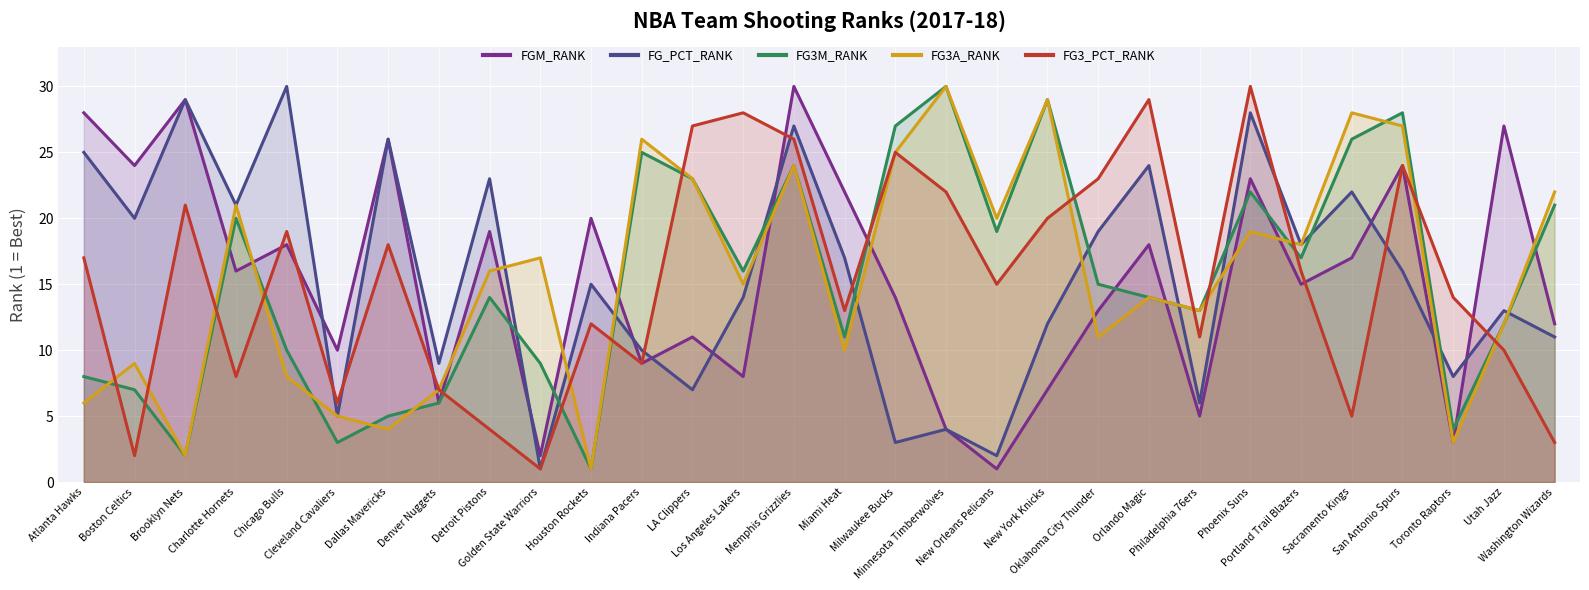

List the labels in order of FG3A_RANK value, largest first.

Minnesota Timberwolves, New York Knicks, Sacramento Kings, San Antonio Spurs, Indiana Pacers, Milwaukee Bucks, Memphis Grizzlies, LA Clippers, Washington Wizards, Charlotte Hornets, New Orleans Pelicans, Phoenix Suns, Portland Trail Blazers, Golden State Warriors, Detroit Pistons, Los Angeles Lakers, Orlando Magic, Philadelphia 76ers, Utah Jazz, Oklahoma City Thunder, Miami Heat, Boston Celtics, Chicago Bulls, Denver Nuggets, Atlanta Hawks, Cleveland Cavaliers, Dallas Mavericks, Toronto Raptors, Brooklyn Nets, Houston Rockets